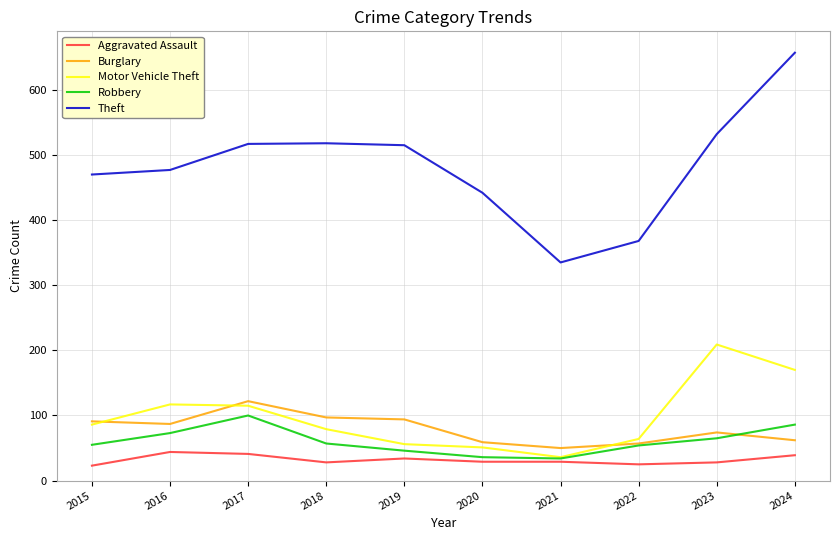

What is the approximate value of Aggravated Assault at 2023?

28